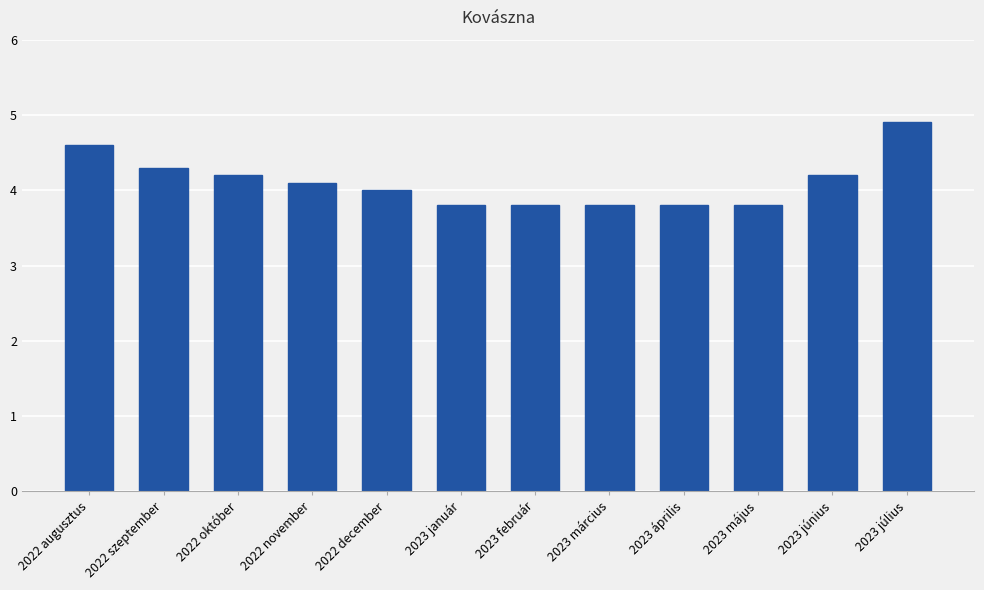

The chart shows a value of 4.3 at 2022 szeptember. True or false?

True